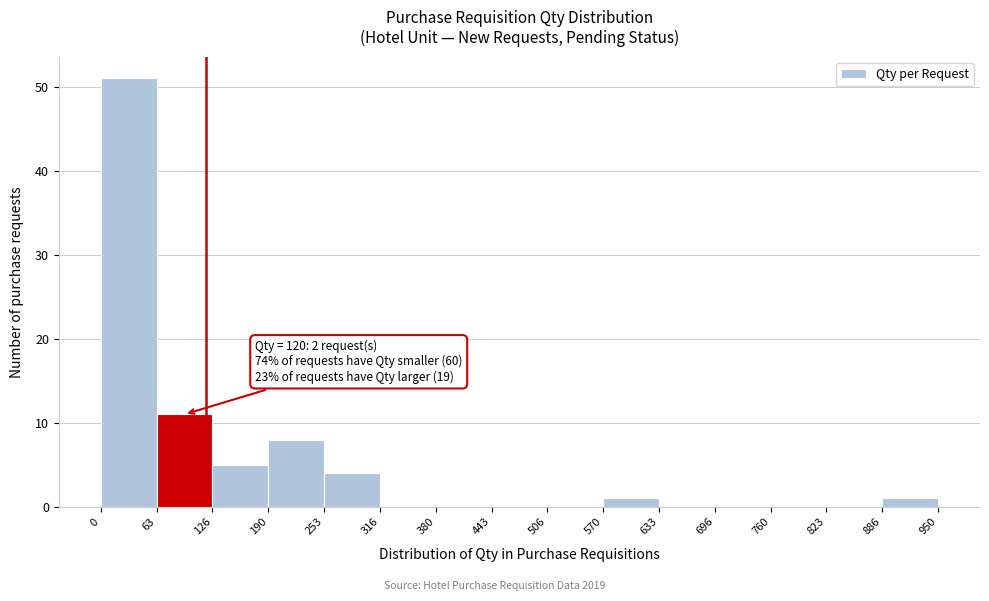

Over which range of the x-axis is the bar tallest?

0 to 63